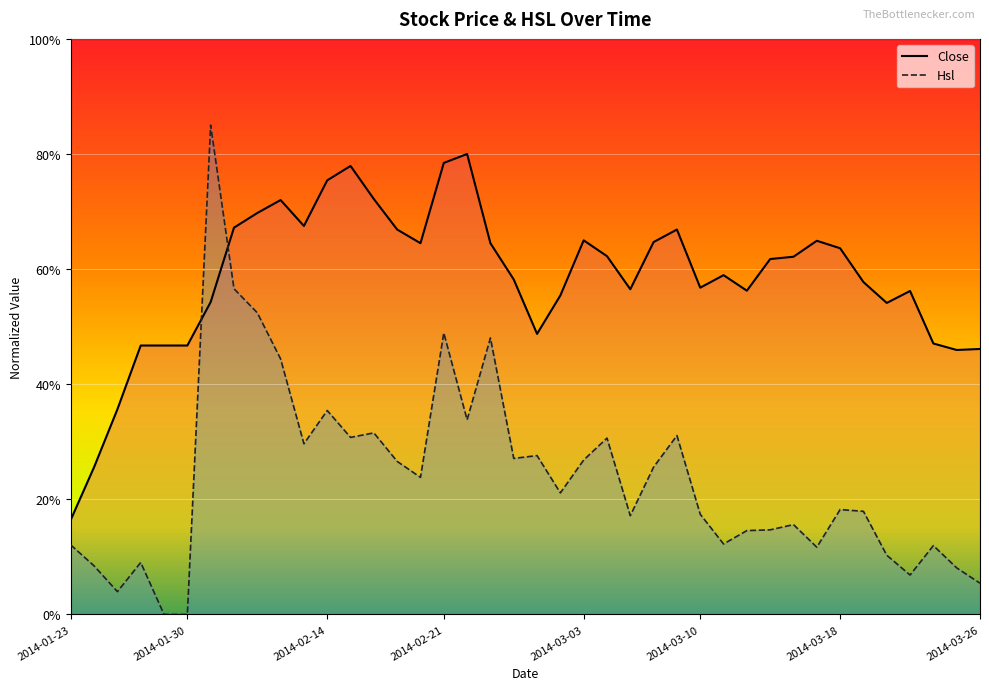

List the series in order of their overall mean, lowest first.

Hsl, Close